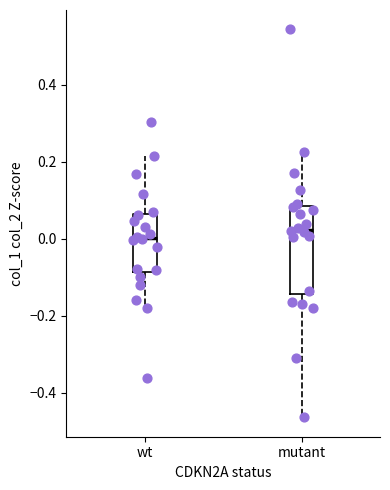

Comparing the boxes themselves (not the whiskers), which one is the tallest?

mutant